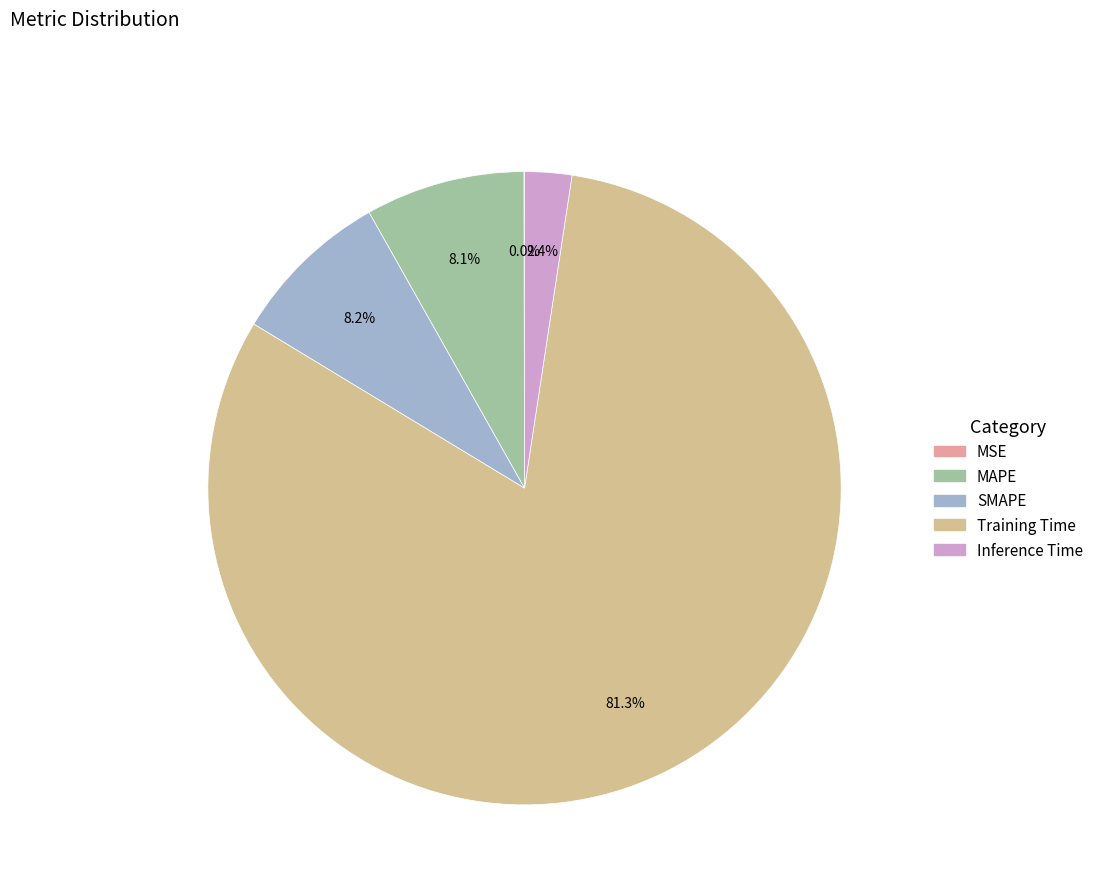

Which category has the biggest portion of the pie?

Training Time